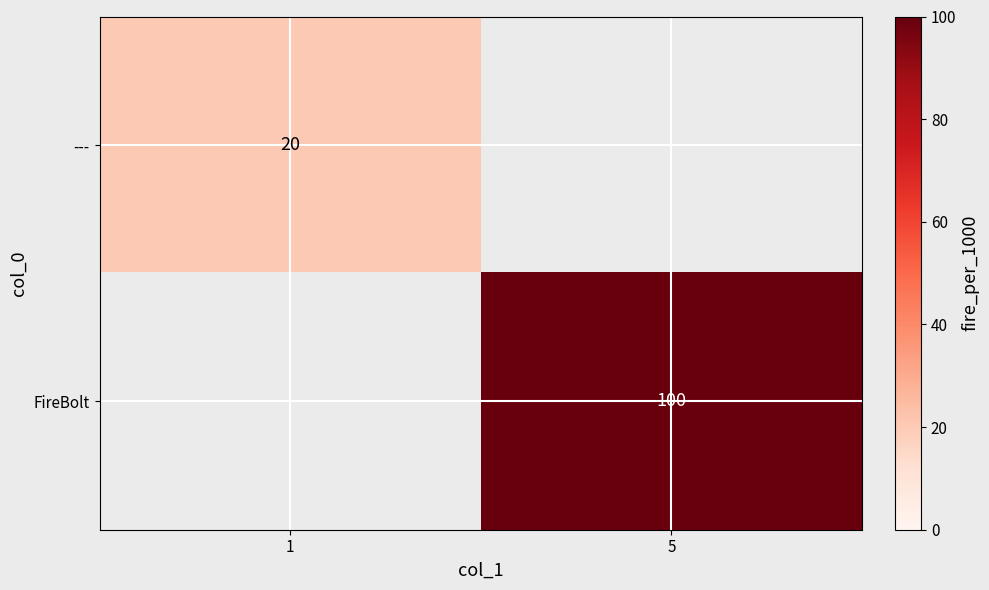

The FireBolt series shows 43 at 5. True or false?

False